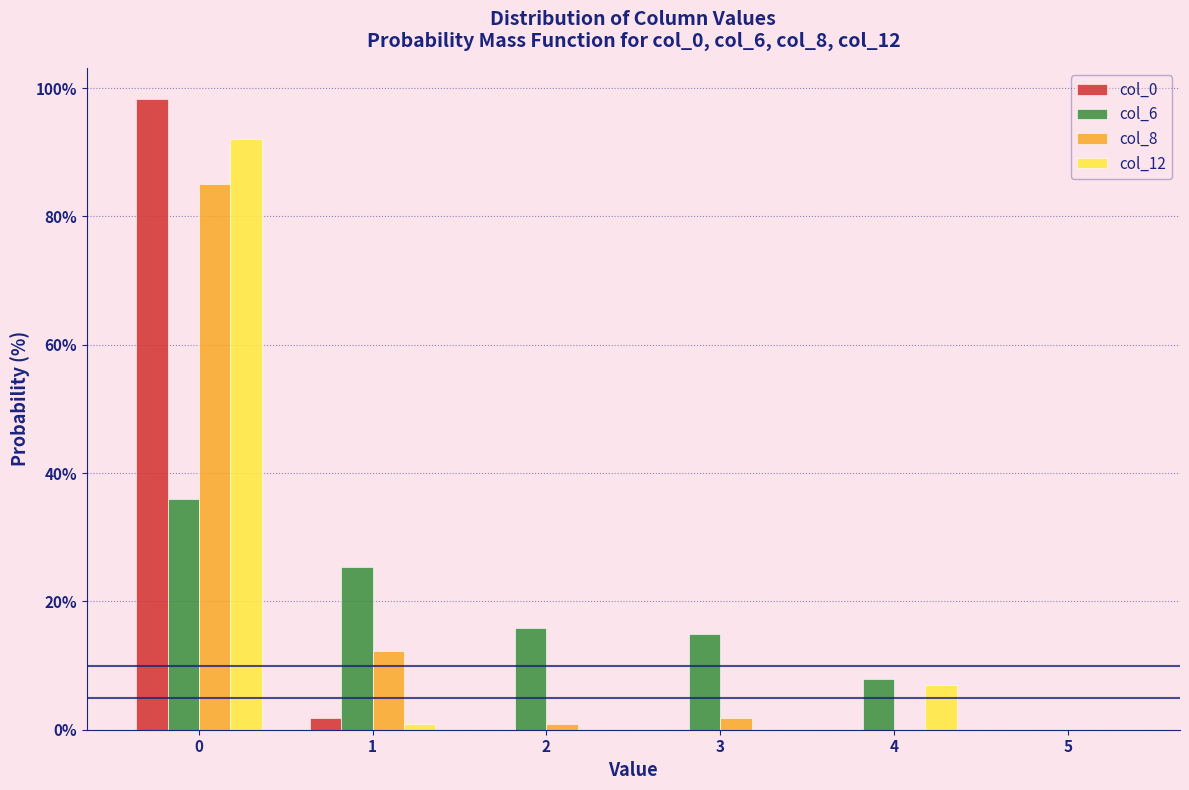

Reading left to right, transcribe this chart: for each range on the x-axis, give the height of each series' bar. The values are not printed on the chart, so give them approximately, as read against the axis.

-0.5 to 0.5: col_0=98	col_6=36	col_8=86	col_12=92
0.5 to 1.5: col_0=under 2	col_6=26	col_8=12	col_12=under 2
1.5 to 2.5: col_0=0	col_6=16	col_8=under 2	col_12=0
2.5 to 3.5: col_0=0	col_6=14	col_8=under 2	col_12=0
3.5 to 4.5: col_0=0	col_6=8	col_8=0	col_12=8
4.5 to 5.5: col_0=0	col_6=0	col_8=0	col_12=0